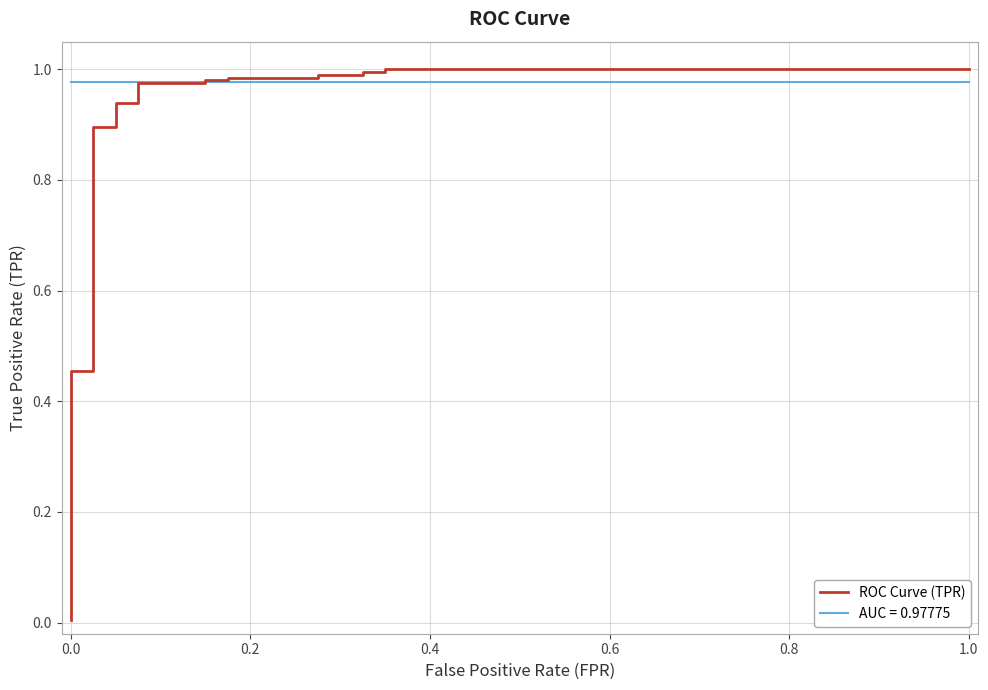

What is the difference between the maximum and minimum values?

1.0